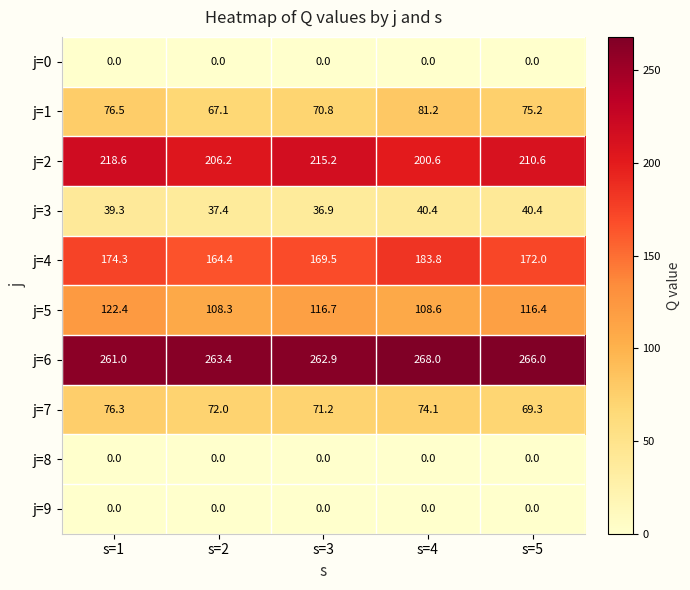

What is the sum of all j=5 values?

572.4